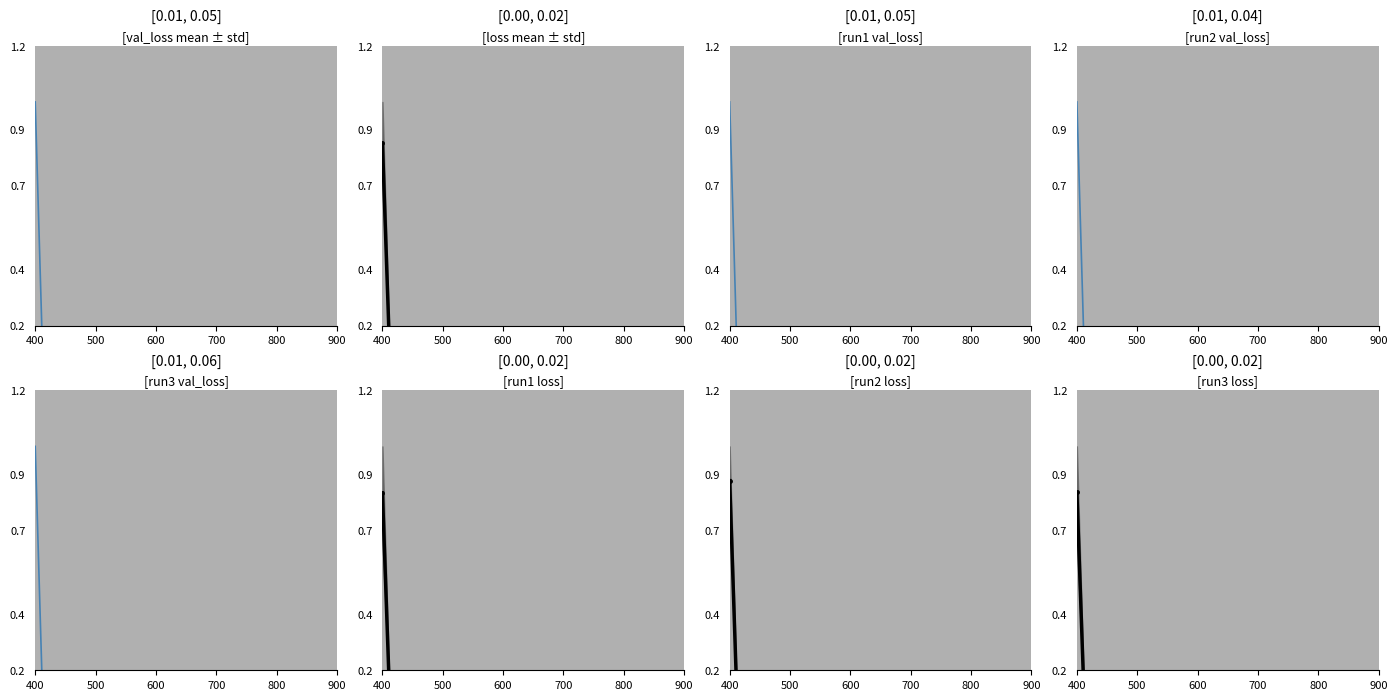

Reading left to right, transcribe all the data shown in this chart.

mean val_loss: 0.8	0.0	0.0	0.0	0.0	0.0	0.0	0.0	0.0	0.0	0.0	0.0	0.0	0.0	0.0	0.0	0.0	0.0	0.0	0.0	0.0	0.0	0.0	0.0	0.0	0.0	0.0	0.0	0.0	0.0	0.0	0.0	0.0	0.0	0.0	0.0	0.0	0.0
mean loss: 0.0	0.0	0.0	0.0	0.0	0.0	0.0	0.0	0.0	0.0	0.0	0.0	0.0	0.0	0.0	0.0	0.1	0.1	0.1	0.1	0.1	0.1	0.1	0.1	0.1	0.1	0.1	0.1	0.1	0.1	0.1	0.1	0.1	0.1	0.1	0.1	0.1	0.1